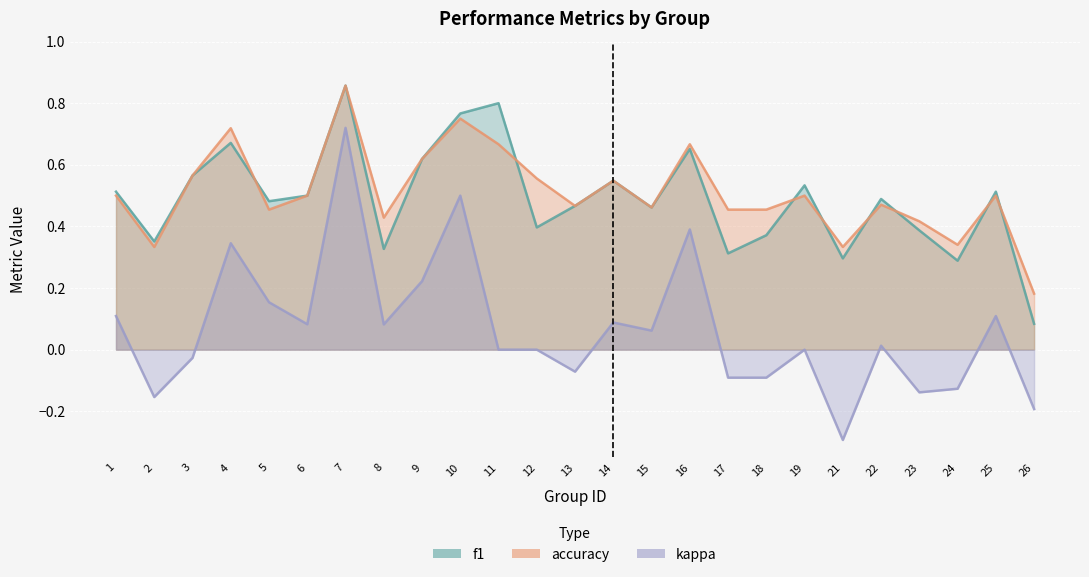

At how many categories does at least one series exceed 0?

25